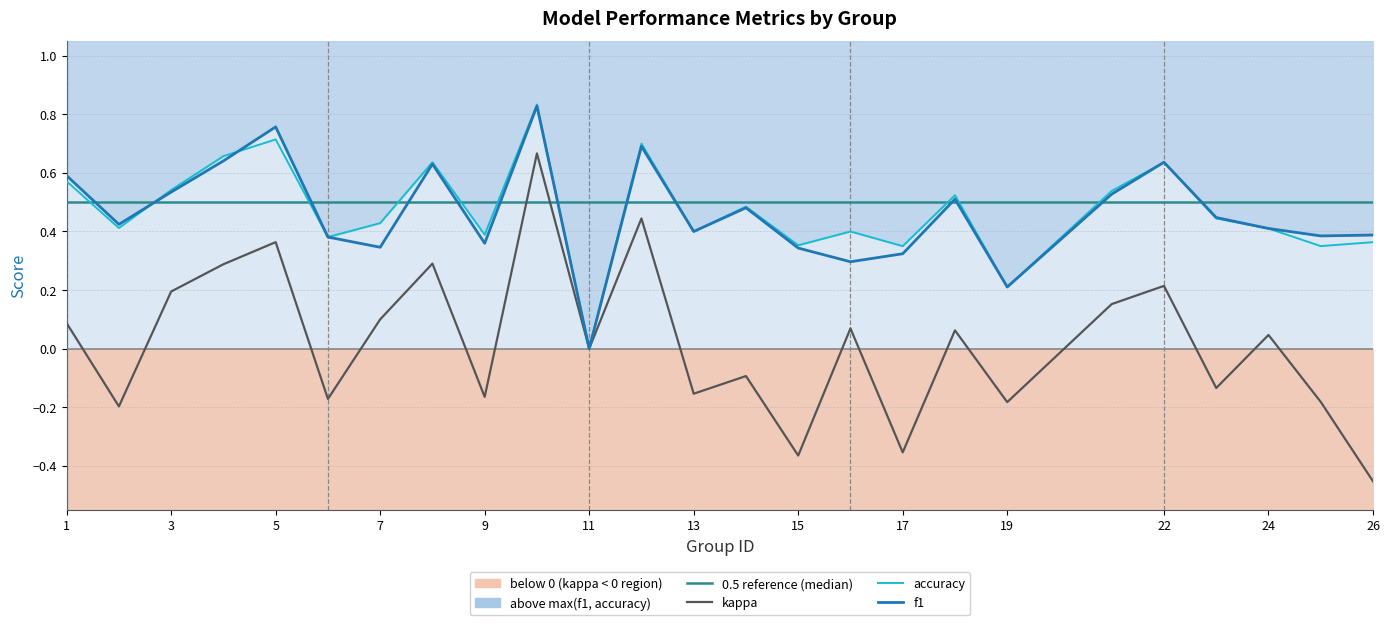

True or false: f1 and kappa cross at least once.

False